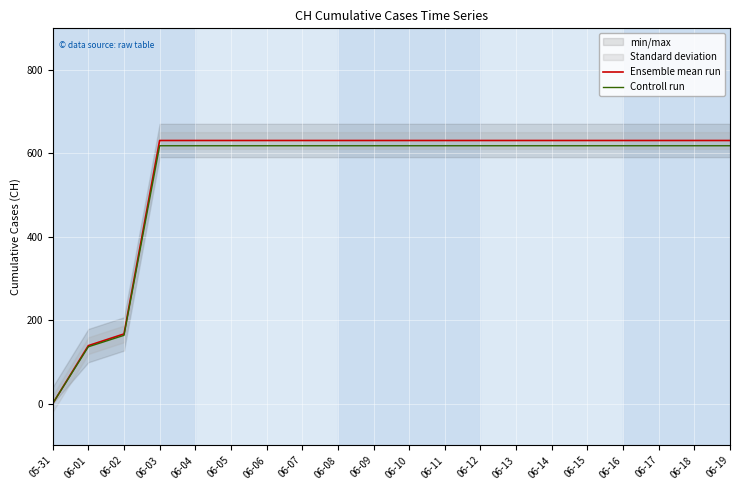

What is the difference between the maximum and minimum values in the Controll run series?

618.4